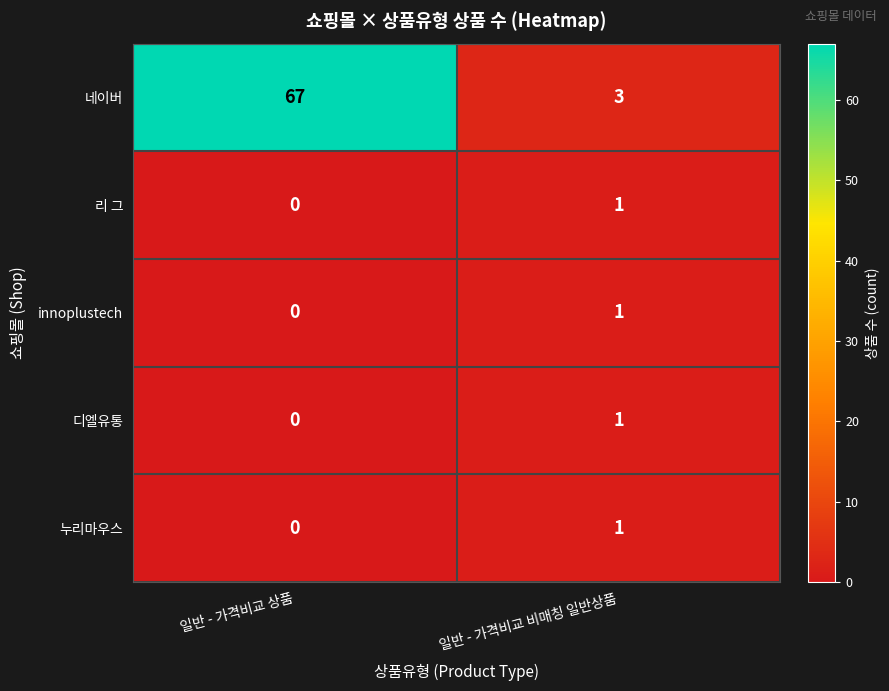

What is the total value across all series at 일반 - 가격비교 비매칭 일반상품?

7